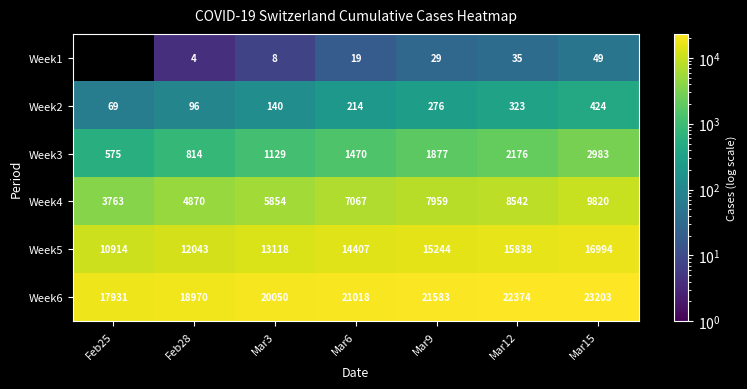

What is the total value across all series at Mar15?

53473